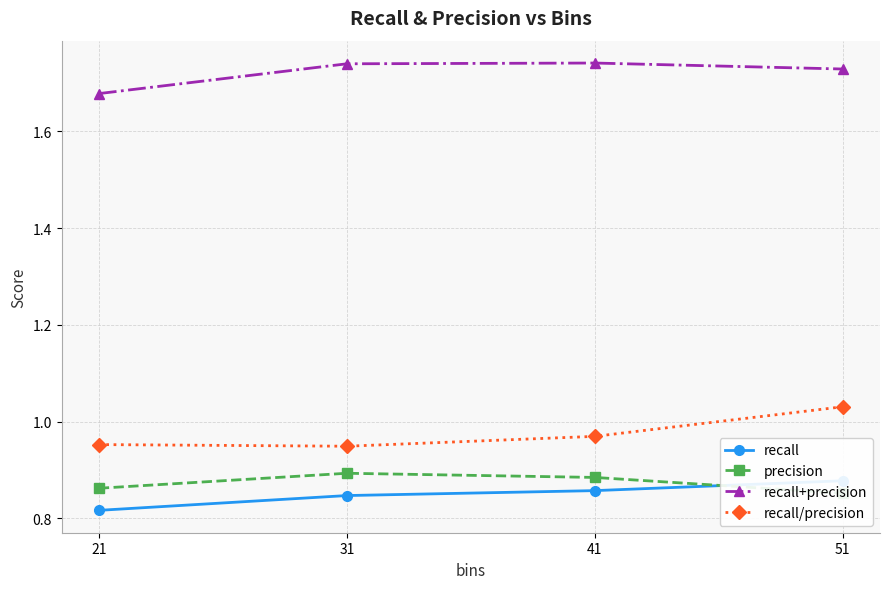

Reading left to right, transcribe all the data shown in this chart.

recall: 0.8	0.8	0.9	0.9
precision: 0.9	0.9	0.9	0.9
recall+precision: 1.7	1.7	1.7	1.7
recall/precision: 1.0	0.9	1.0	1.0